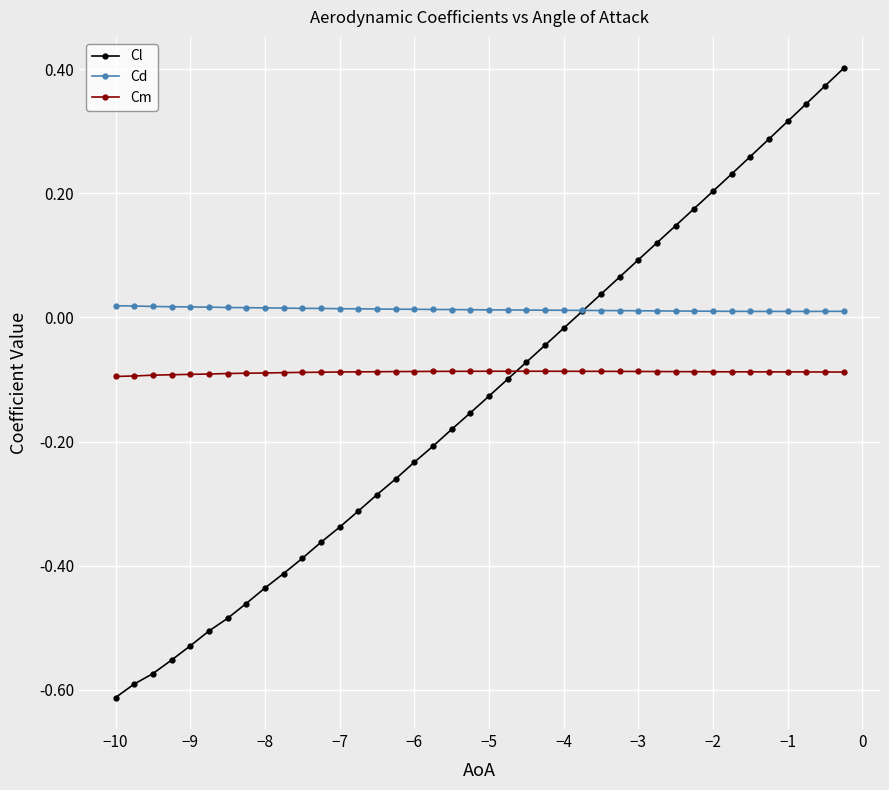

Rank the series by their maximum value, from highest to lowest.

Cl, Cd, Cm